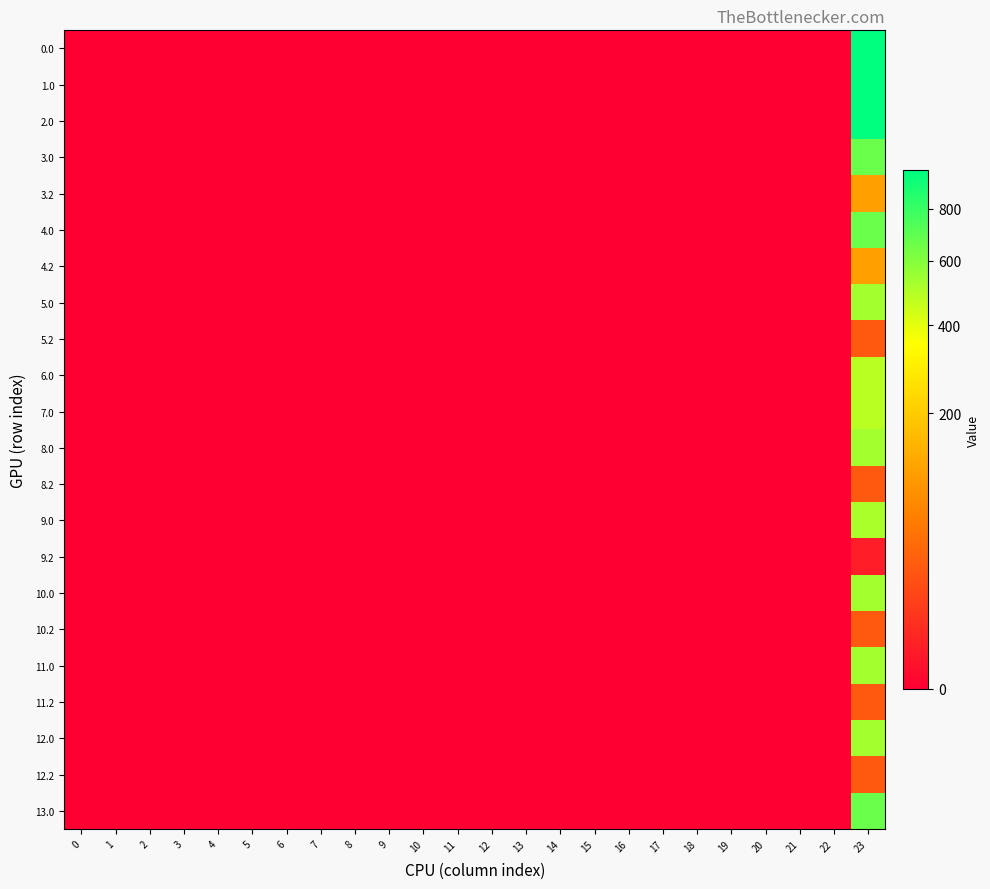

At which category is the sum across all series the highest?

23